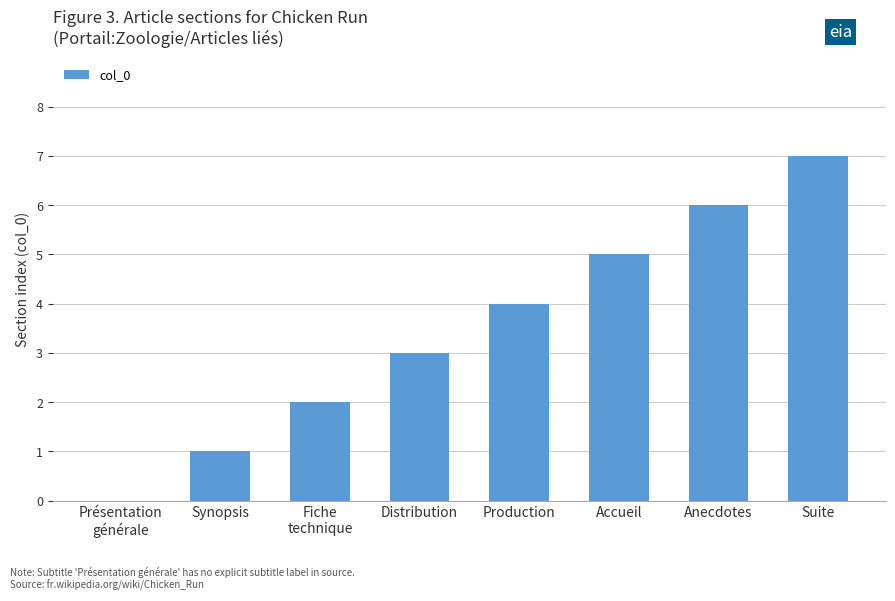

Reading right to left, extract all data points from this chart.

7	6	5	4	3	2	1	0